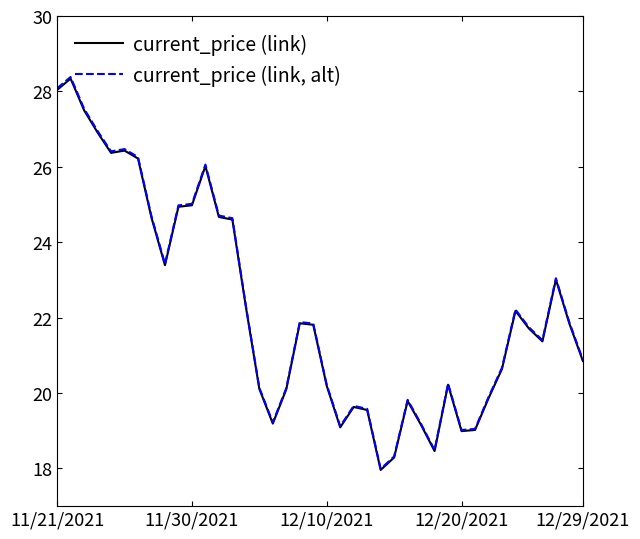

List the series in order of their peak value, highest first.

current_price (link, alt), current_price (link)